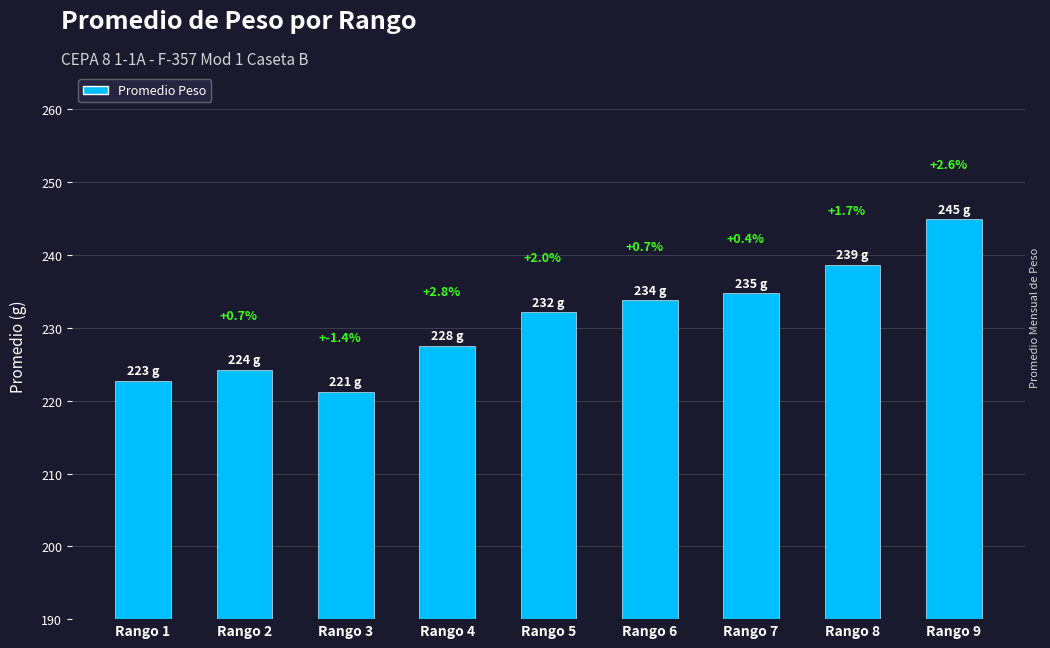

Rank the categories by value from highest to lowest.

Rango 9, Rango 8, Rango 7, Rango 6, Rango 5, Rango 4, Rango 2, Rango 1, Rango 3